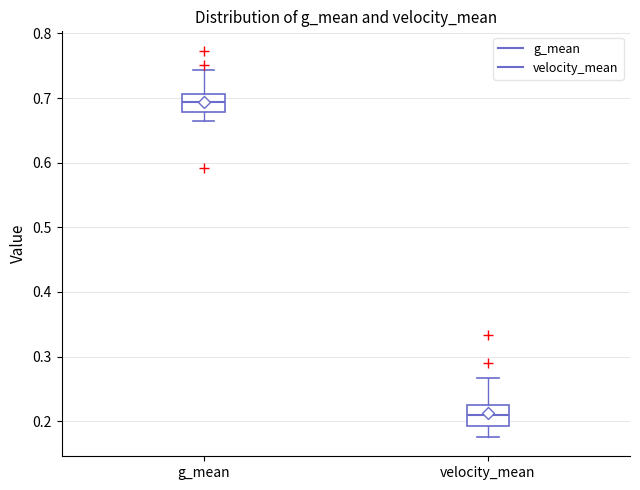

Reading left to right, transcribe this box plot: for each box, give where its median line is, the range the box spans, and where its two whiskers end, as read against the y-axis. The values are not printed on the chart, so give them approximately, as read against the axis.

g_mean: median 0.69, box 0.68 to 0.71, whiskers 0.66 to 0.74
velocity_mean: median 0.21, box 0.19 to 0.23, whiskers 0.18 to 0.27